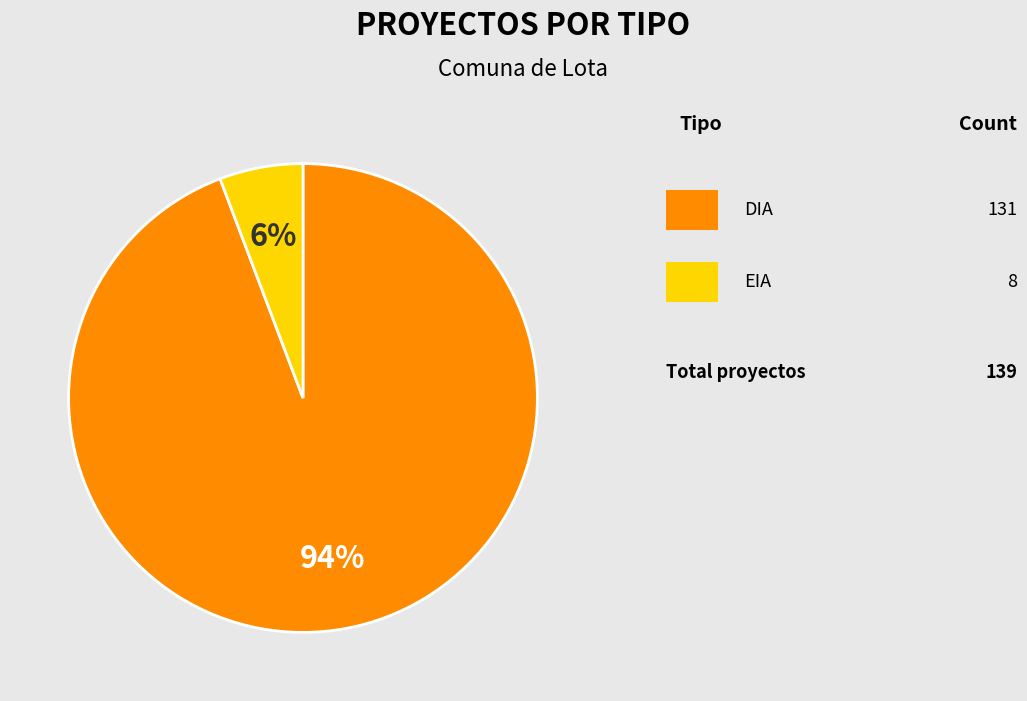

Is there any slice that represents more than half of the pie?

Yes